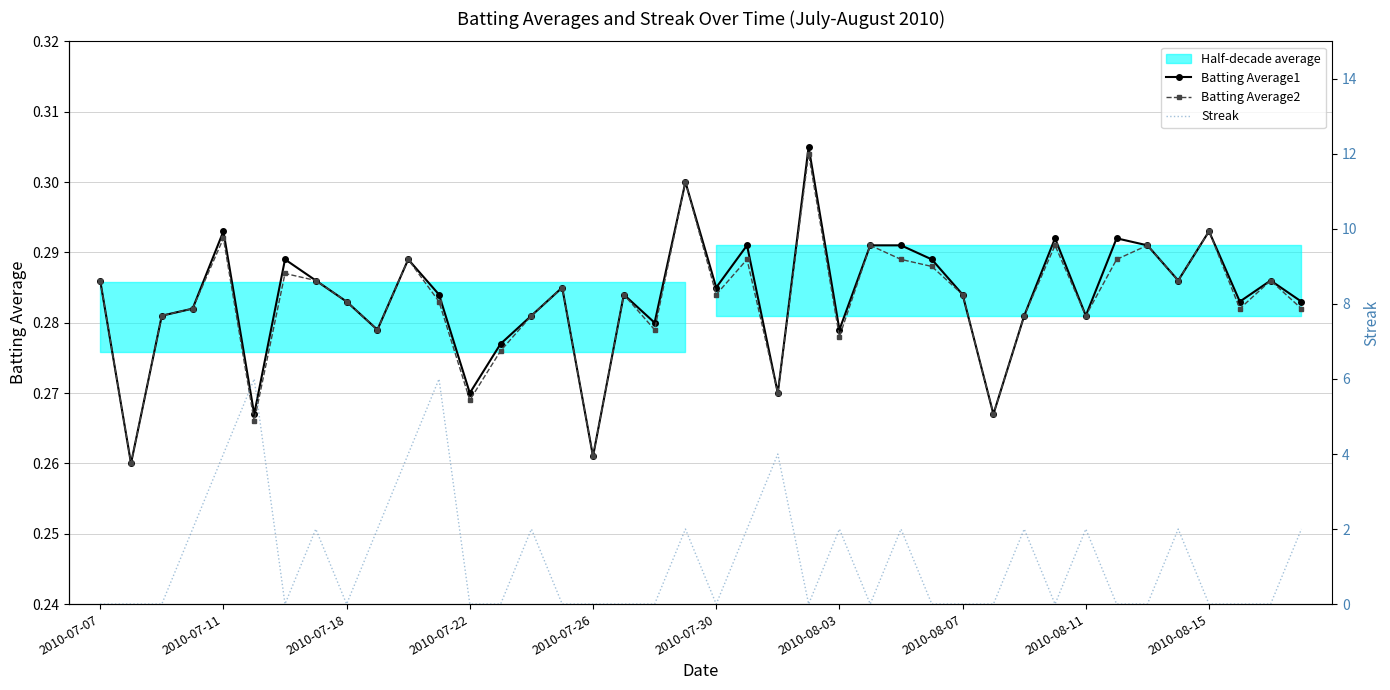

True or false: Batting Average2 has more than 1 points higher than both neighbors.

True